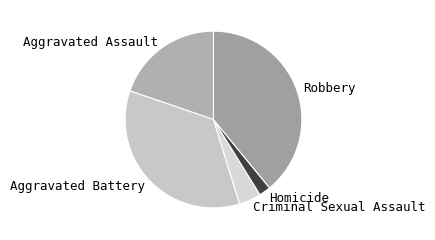

Which slice is the largest?

Robbery